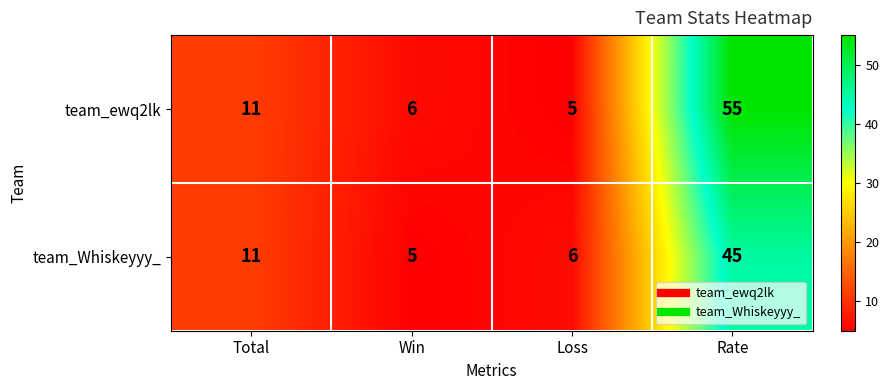

What is the difference between the highest and lowest values at Loss?

1